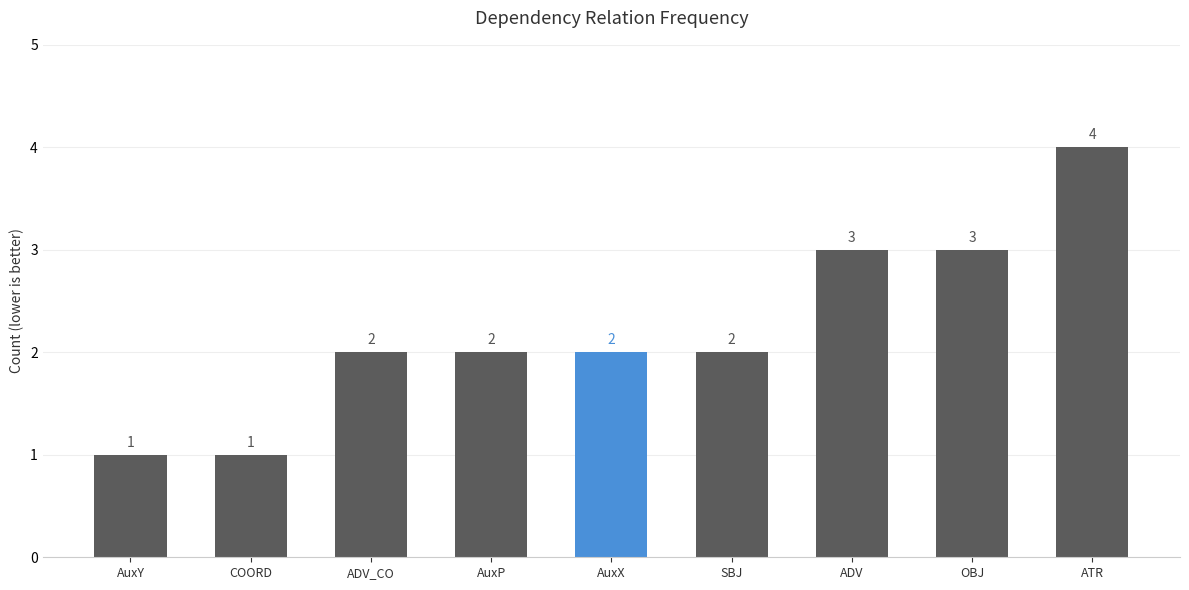

Which label corresponds to the largest value in the chart?

ATR